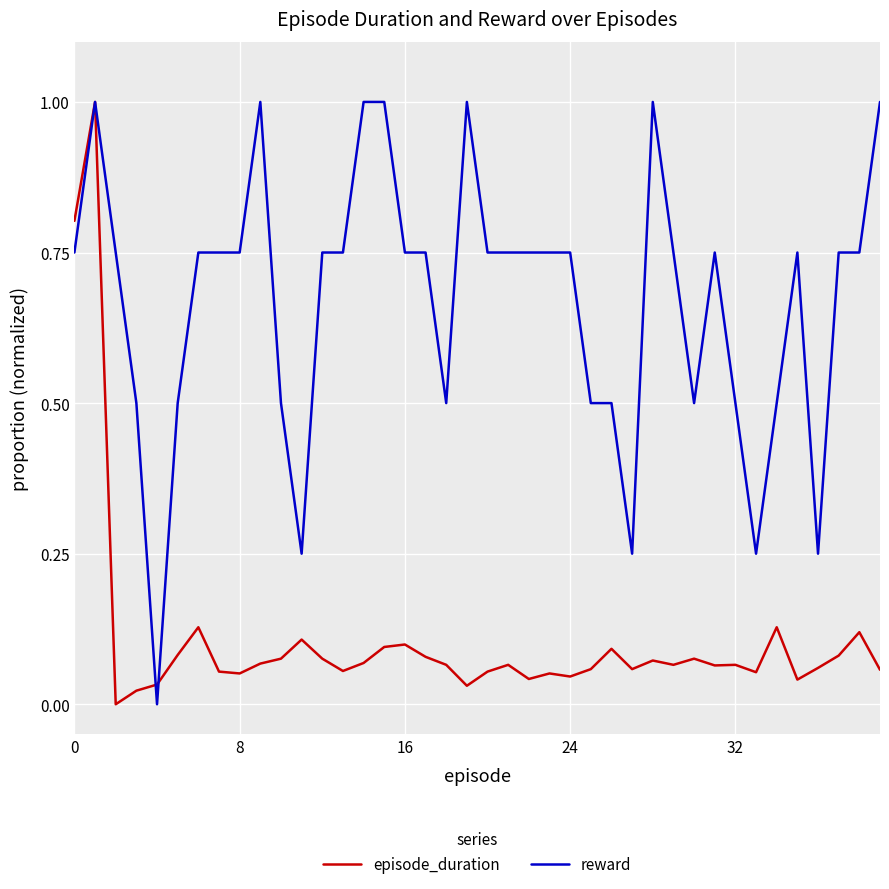

What is the maximum value for episode_duration?

1.0